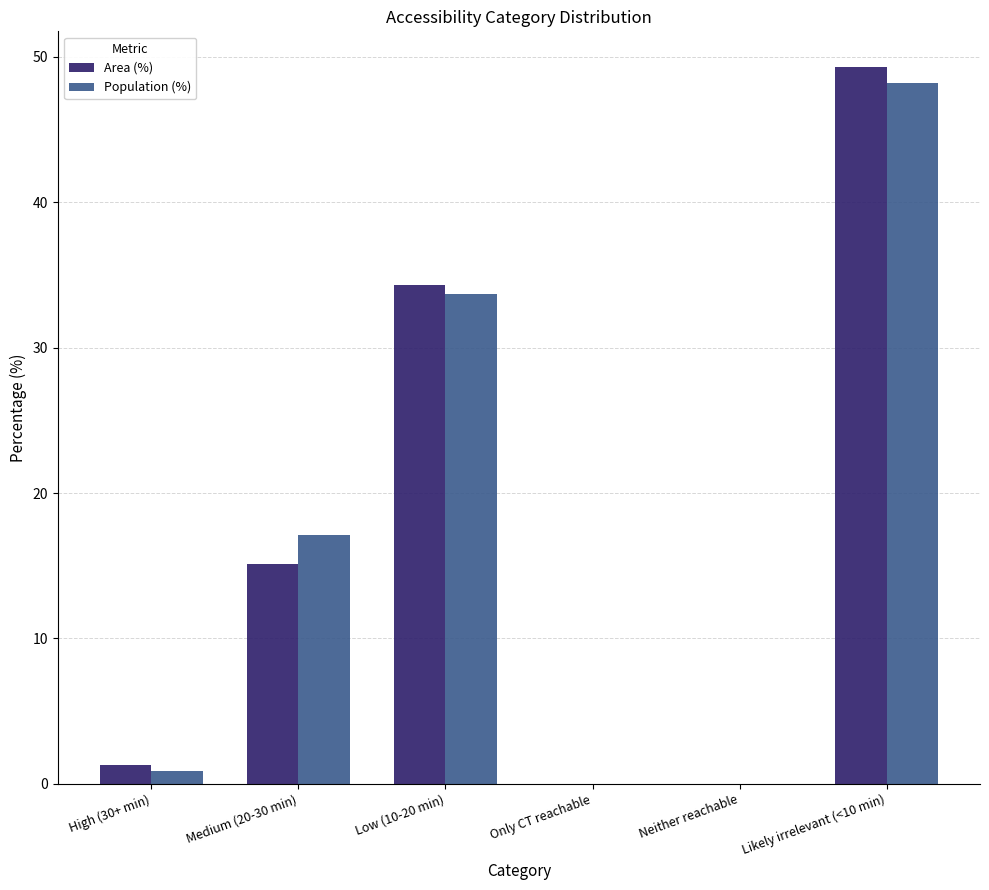

True or false: Population (%) has a value of 33.7 at Low (10-20 min).

True